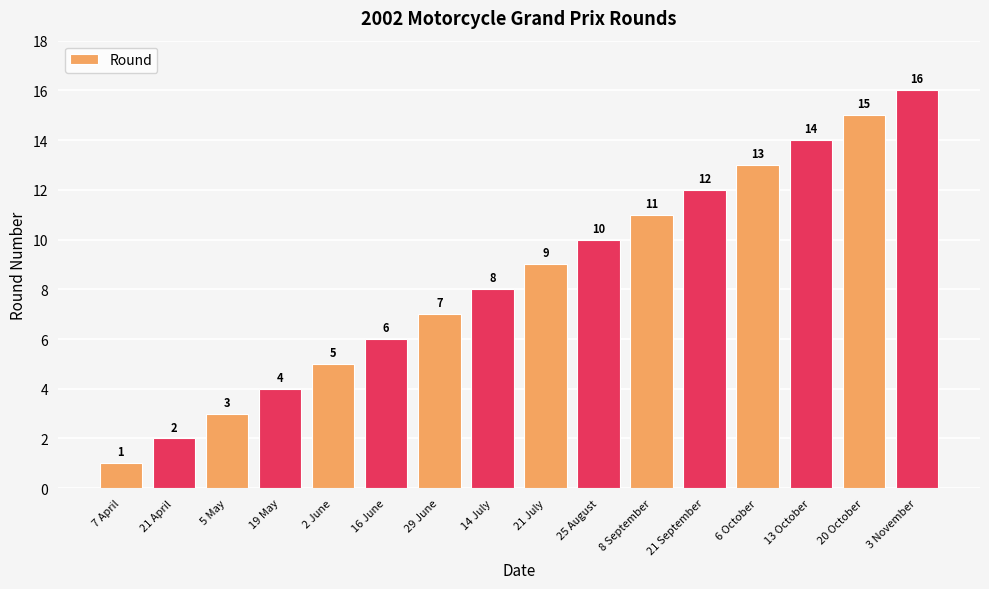

Is it true that the value at 19 May is 4?

True